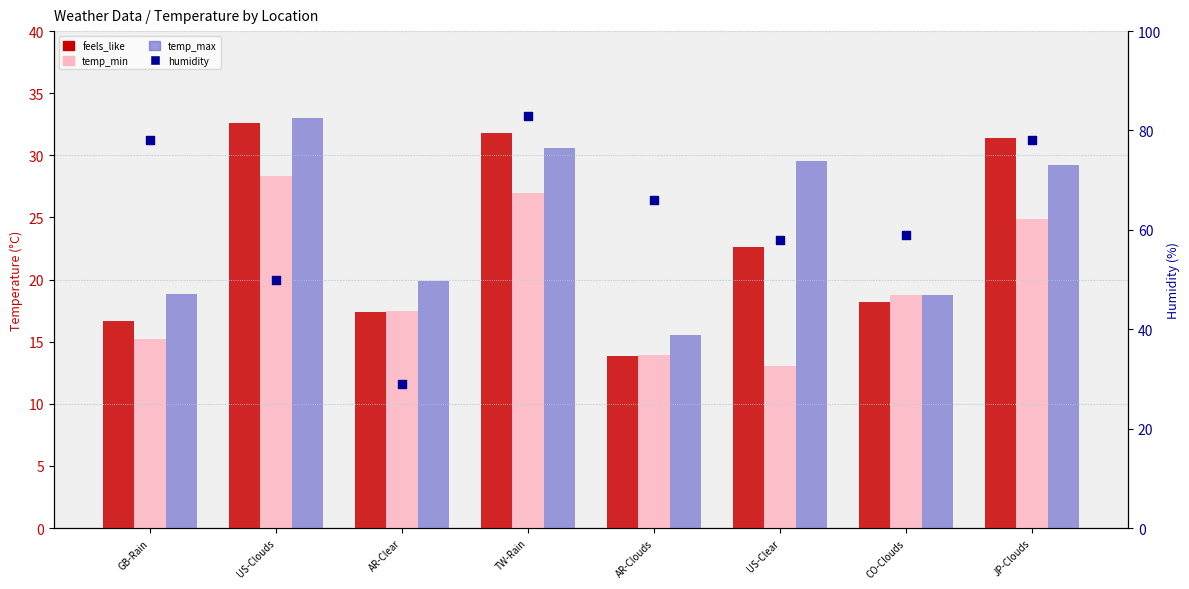

At which category is the sum across all series the highest?

TW-Rain